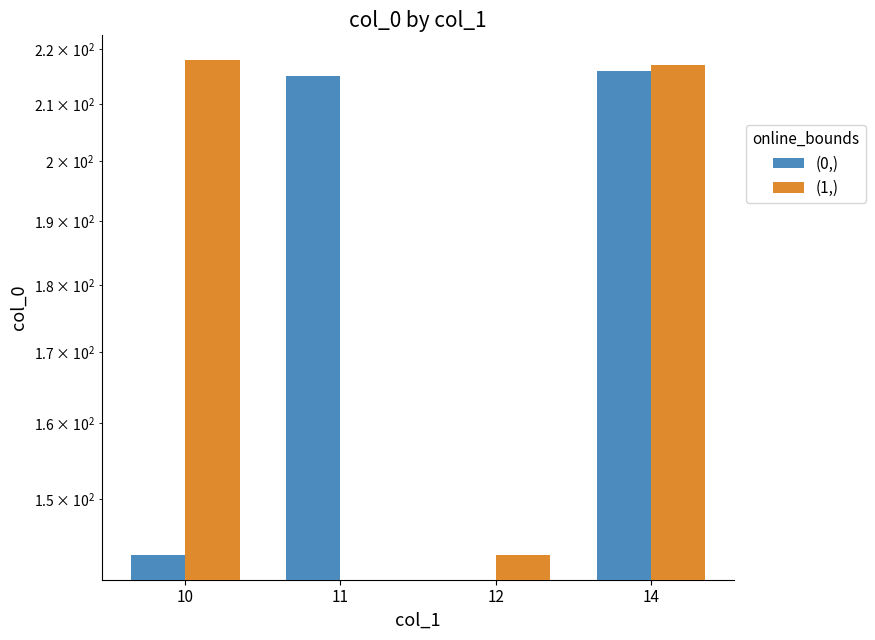

Between 10 and 14, which series saw the biggest shift?

(0,)